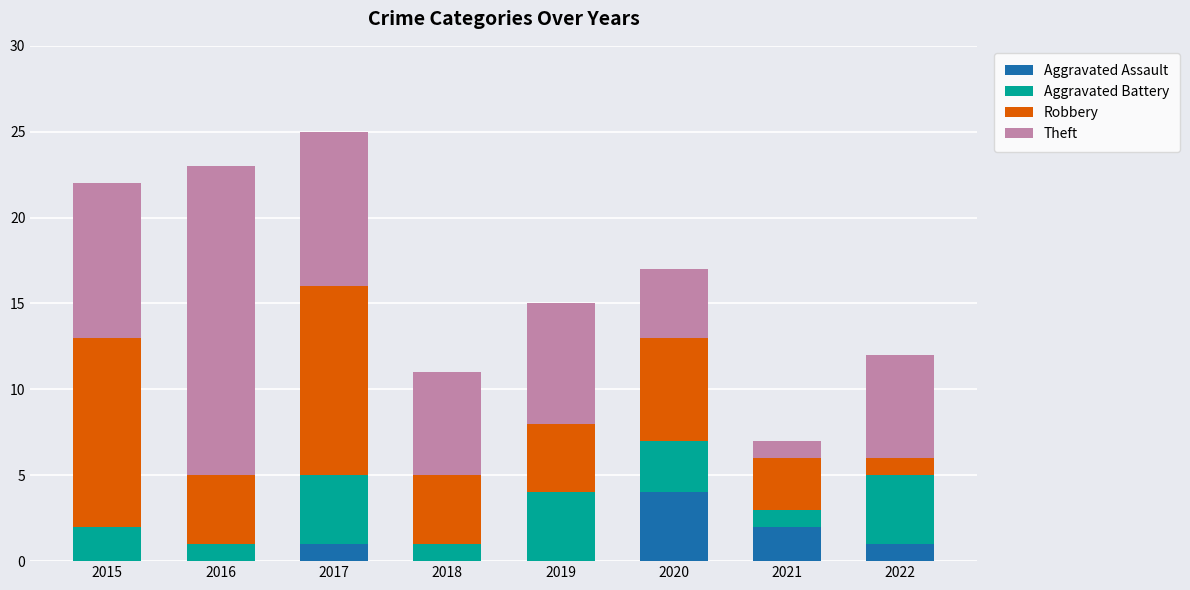

Which category has the highest value in the Aggravated Assault series?

2020